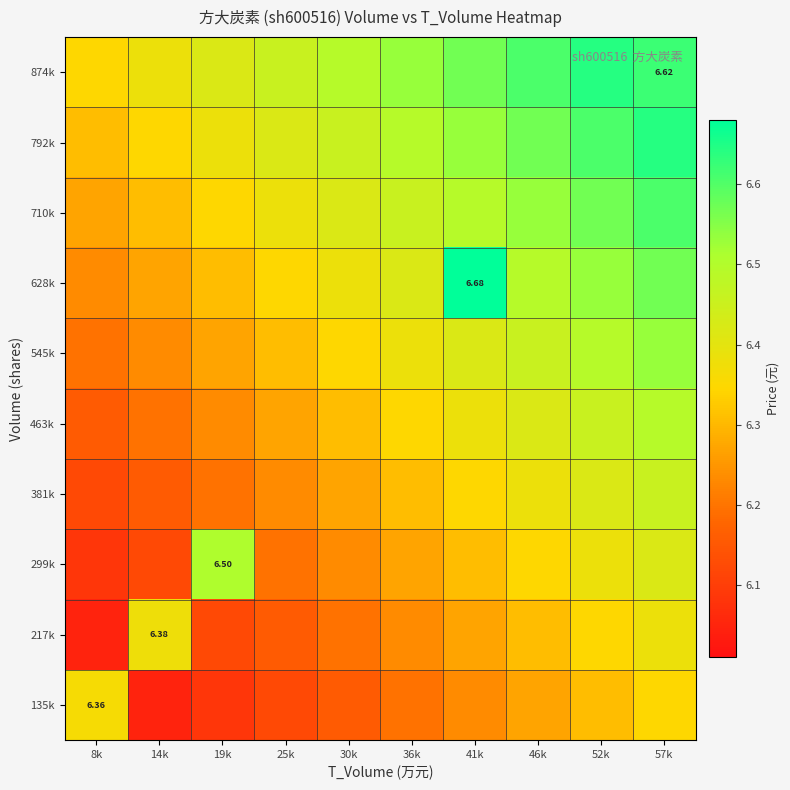

At how many categories does at least one series exceed 6?

10